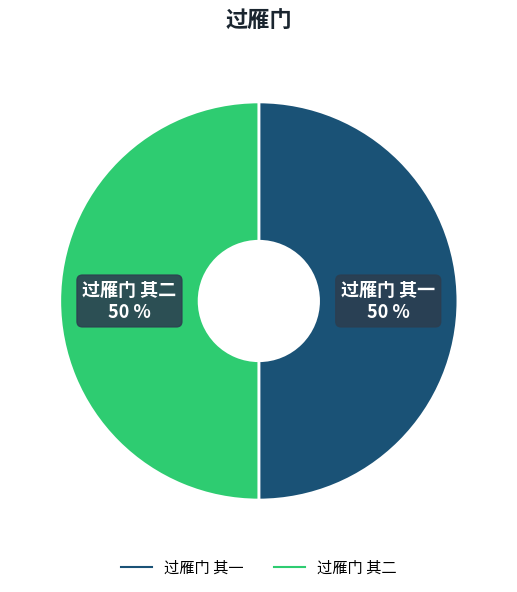

Is the sum of 过雁门 其二 and 过雁门 其一 greater than half?

Yes